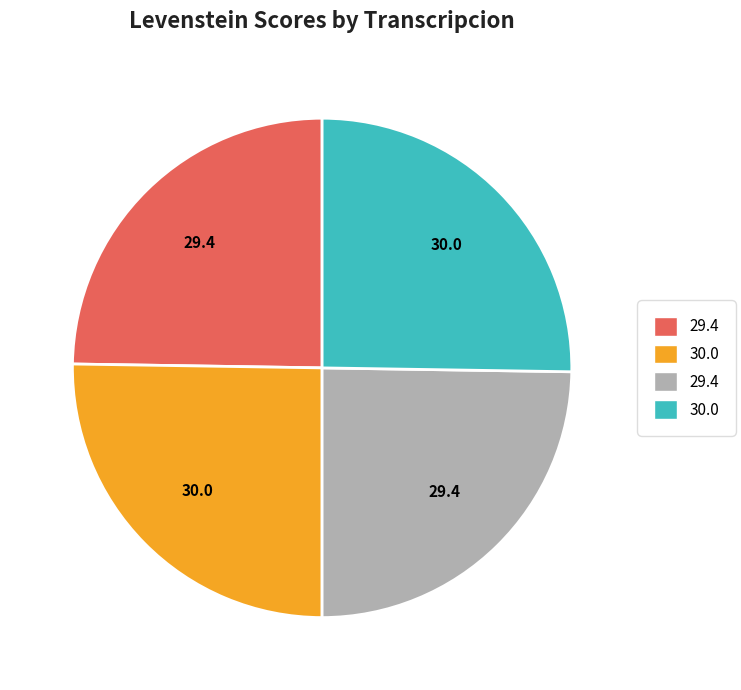

Is there a majority slice in this chart?

No